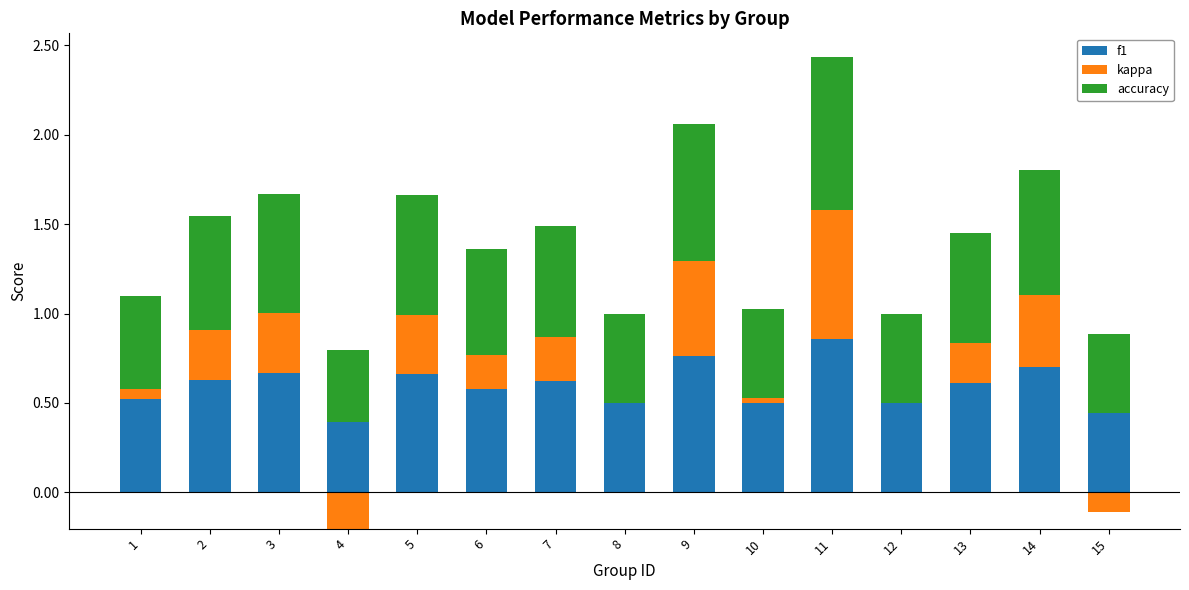

Which category has the highest value across all series?

11